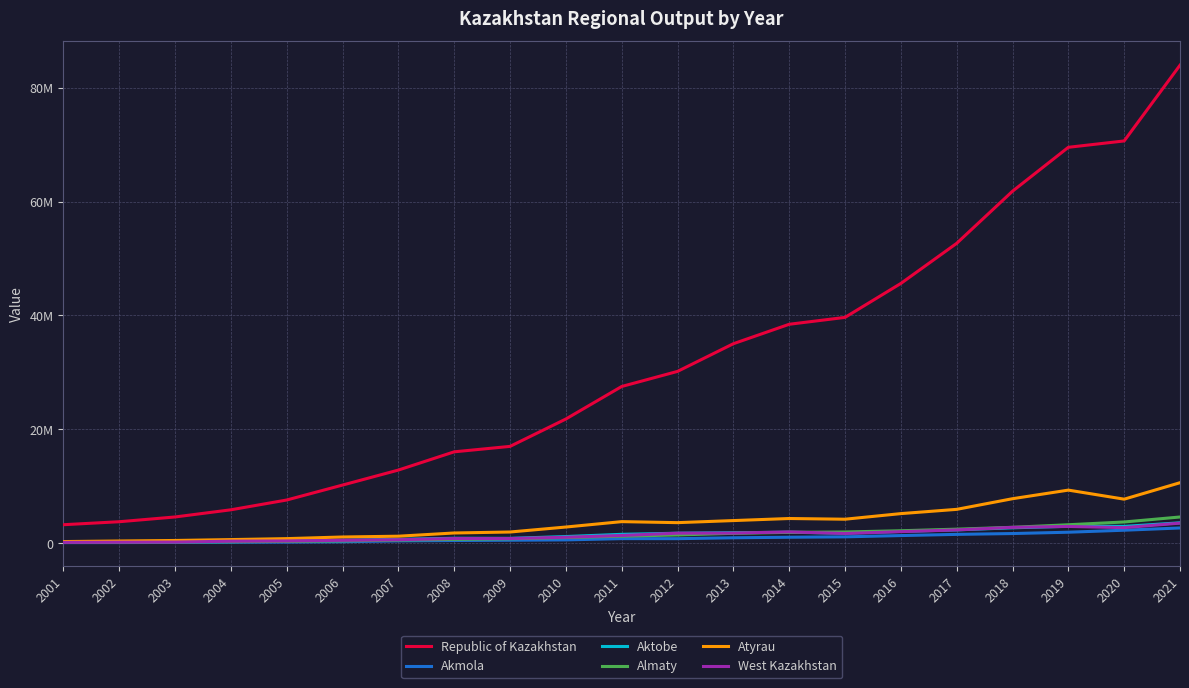

Does the chart display data point markers on the line(s)?

No